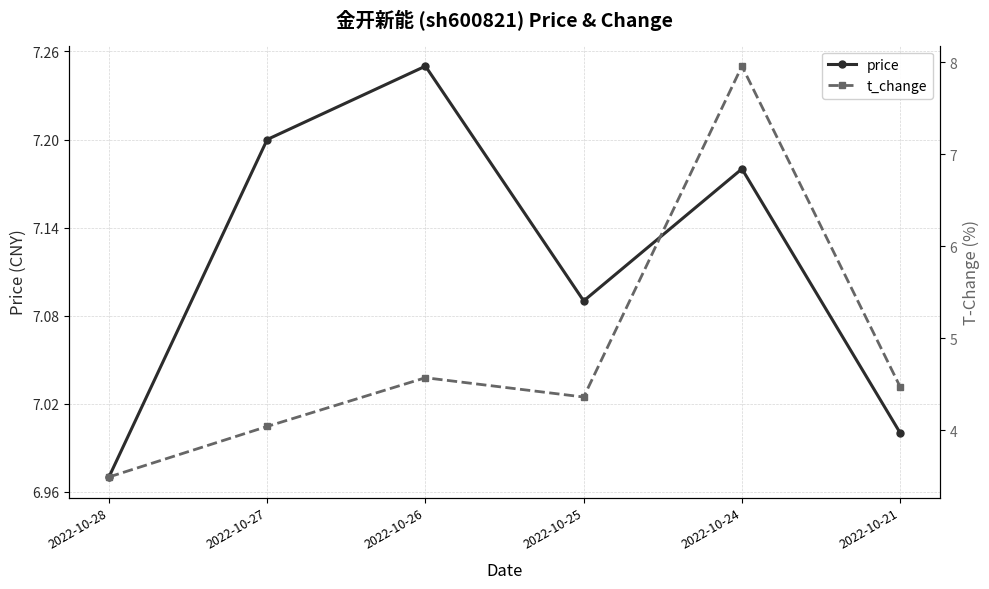

Which category has the lowest value across all series?

2022-10-28